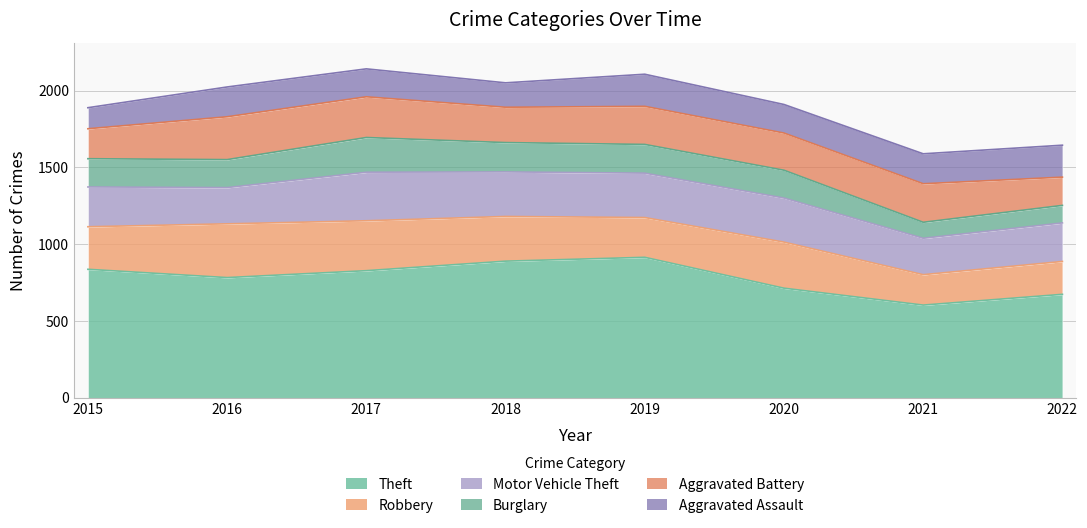

True or false: Aggravated Battery has more than 2 points higher than both neighbors.

True